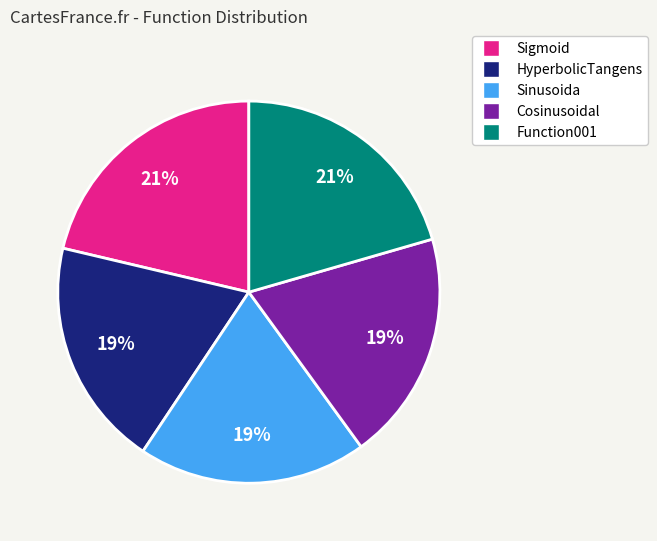

Does Sigmoid represent more than half of the total?

No